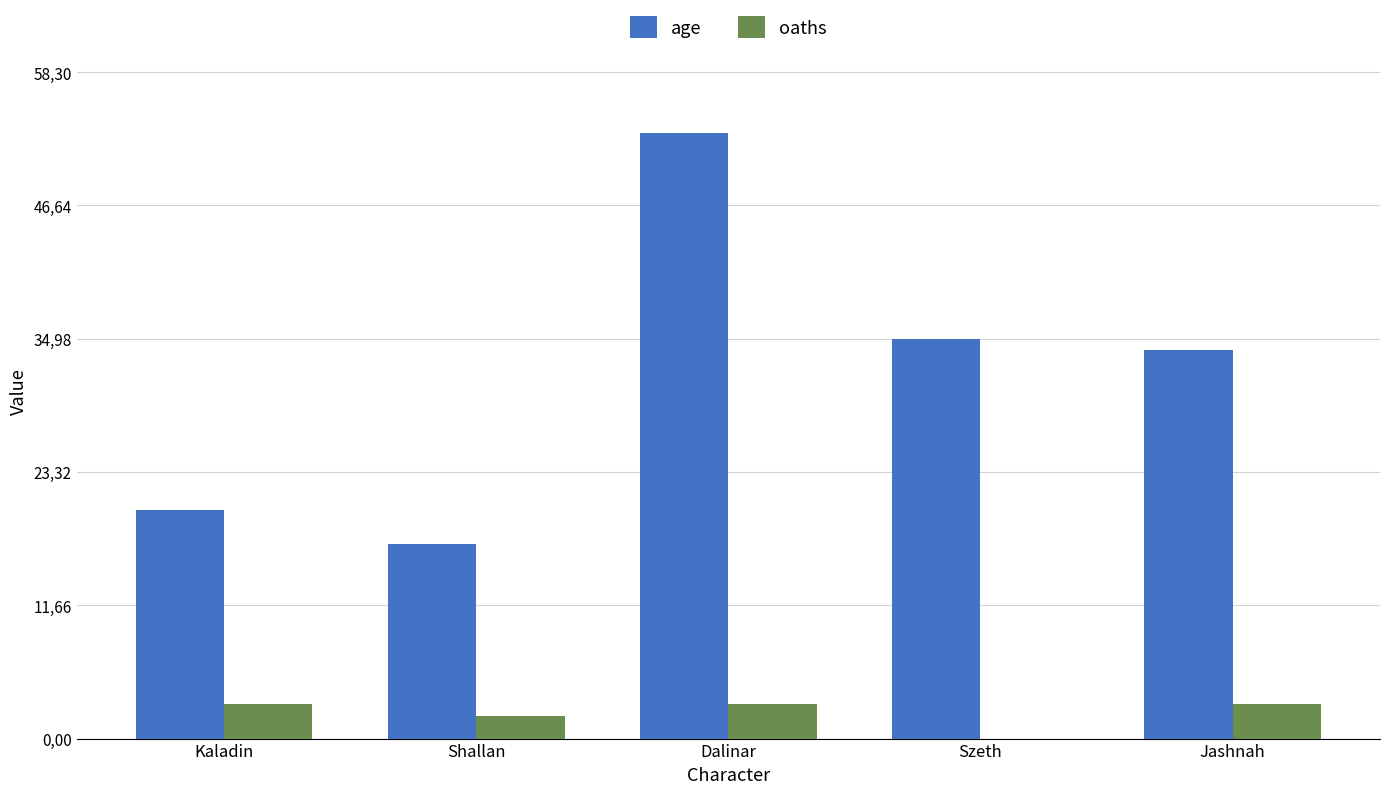

Are the bars grouped side by side (vs. stacked)?

Yes